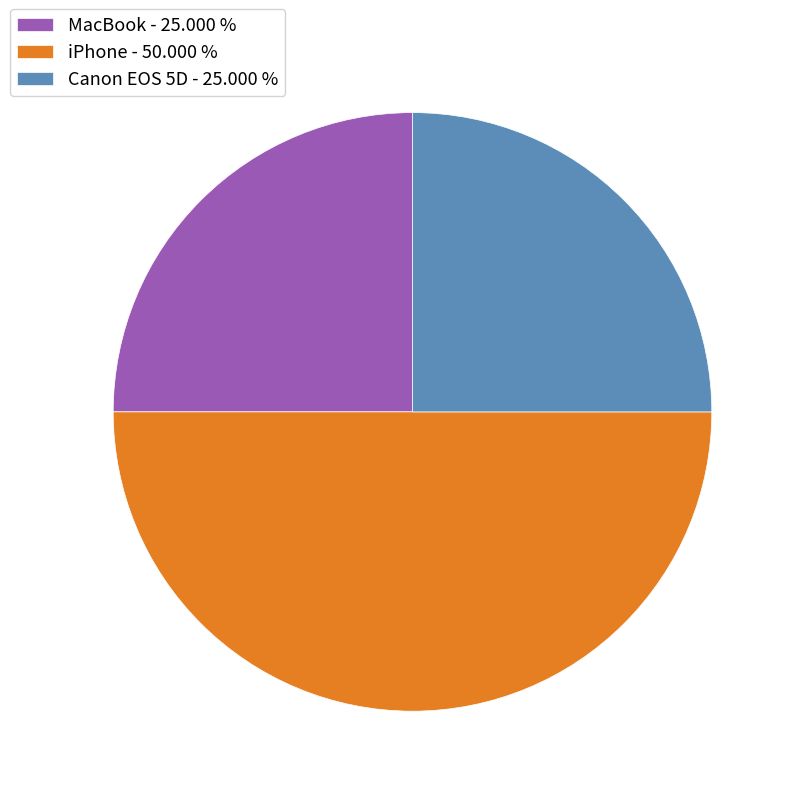

What is the largest slice in the pie chart?

iPhone